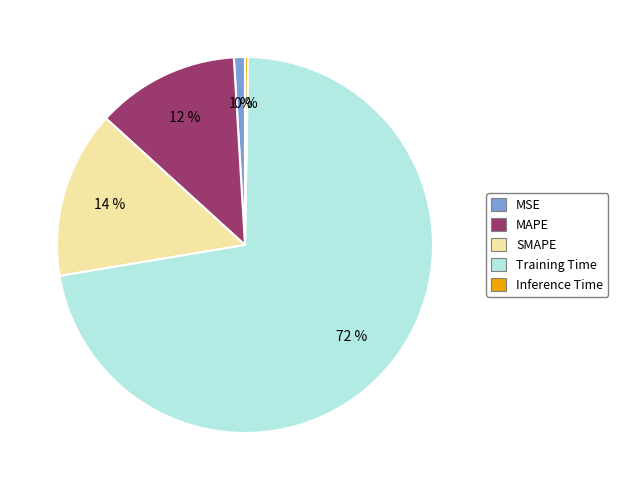

Between SMAPE and MAPE, which is larger?

SMAPE